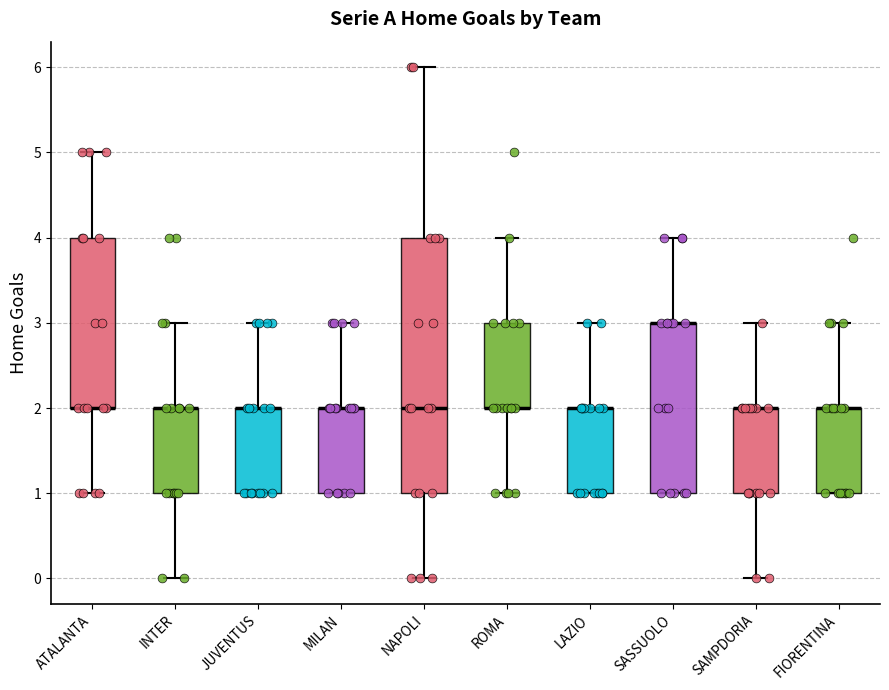

Where is the upper edge of the box for SAMPDORIA on the y-axis? The values are not printed on the chart, so give them approximately, as read against the axis.

2